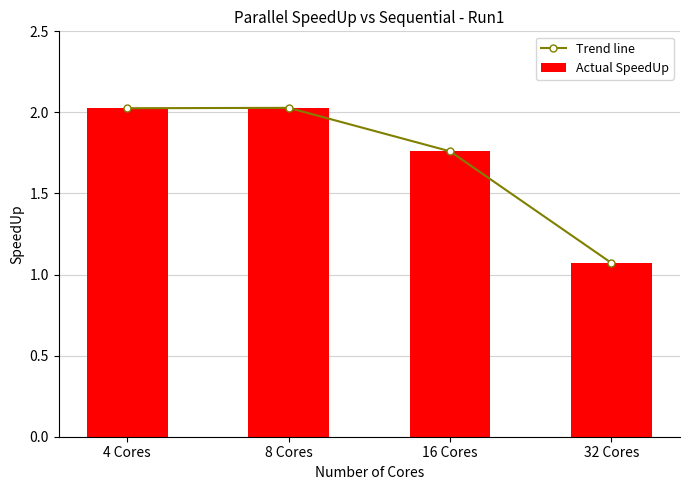

Reading right to left, list all the values displayed in this chart.

Trend line: 32 Cores=1.1	16 Cores=1.8	8 Cores=2.0	4 Cores=2.0
Actual SpeedUp: 32 Cores=1.1	16 Cores=1.8	8 Cores=2.0	4 Cores=2.0